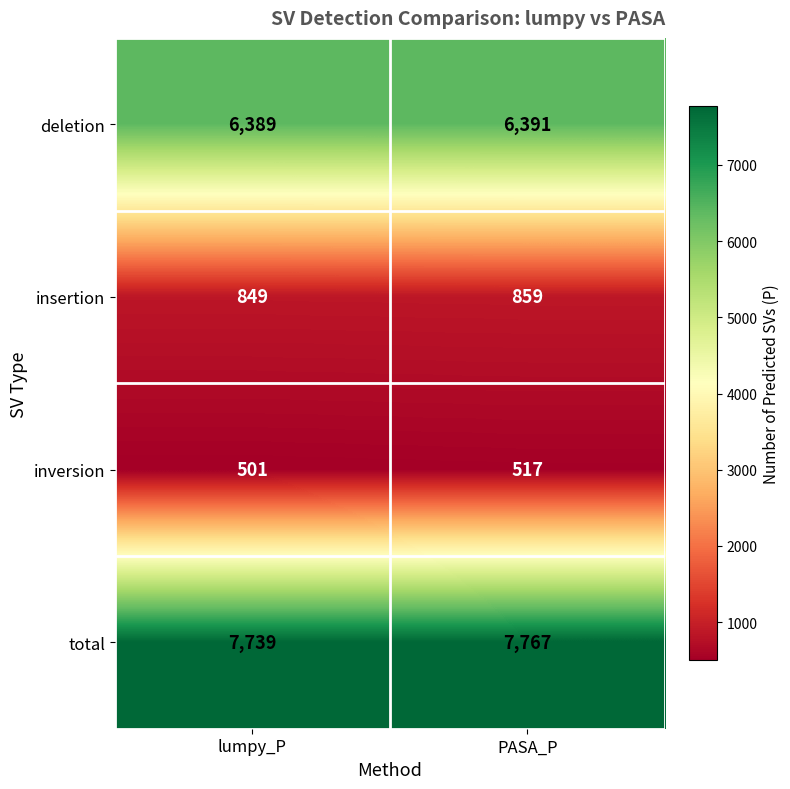

Rank the series at PASA_P from highest to lowest value.

total, deletion, insertion, inversion